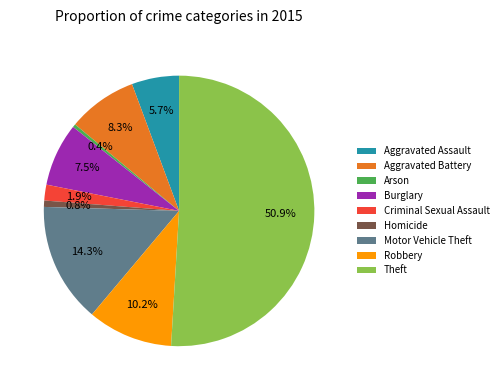

Which slice is the largest?

Theft